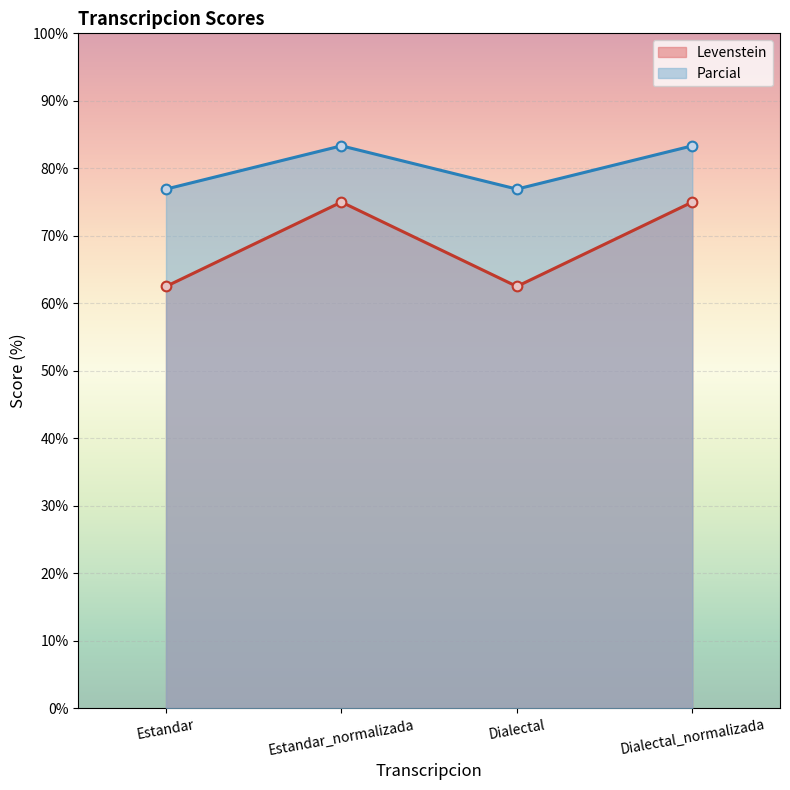

Which series changed the most between Estandar_normalizada and Dialectal_normalizada?

Levenstein